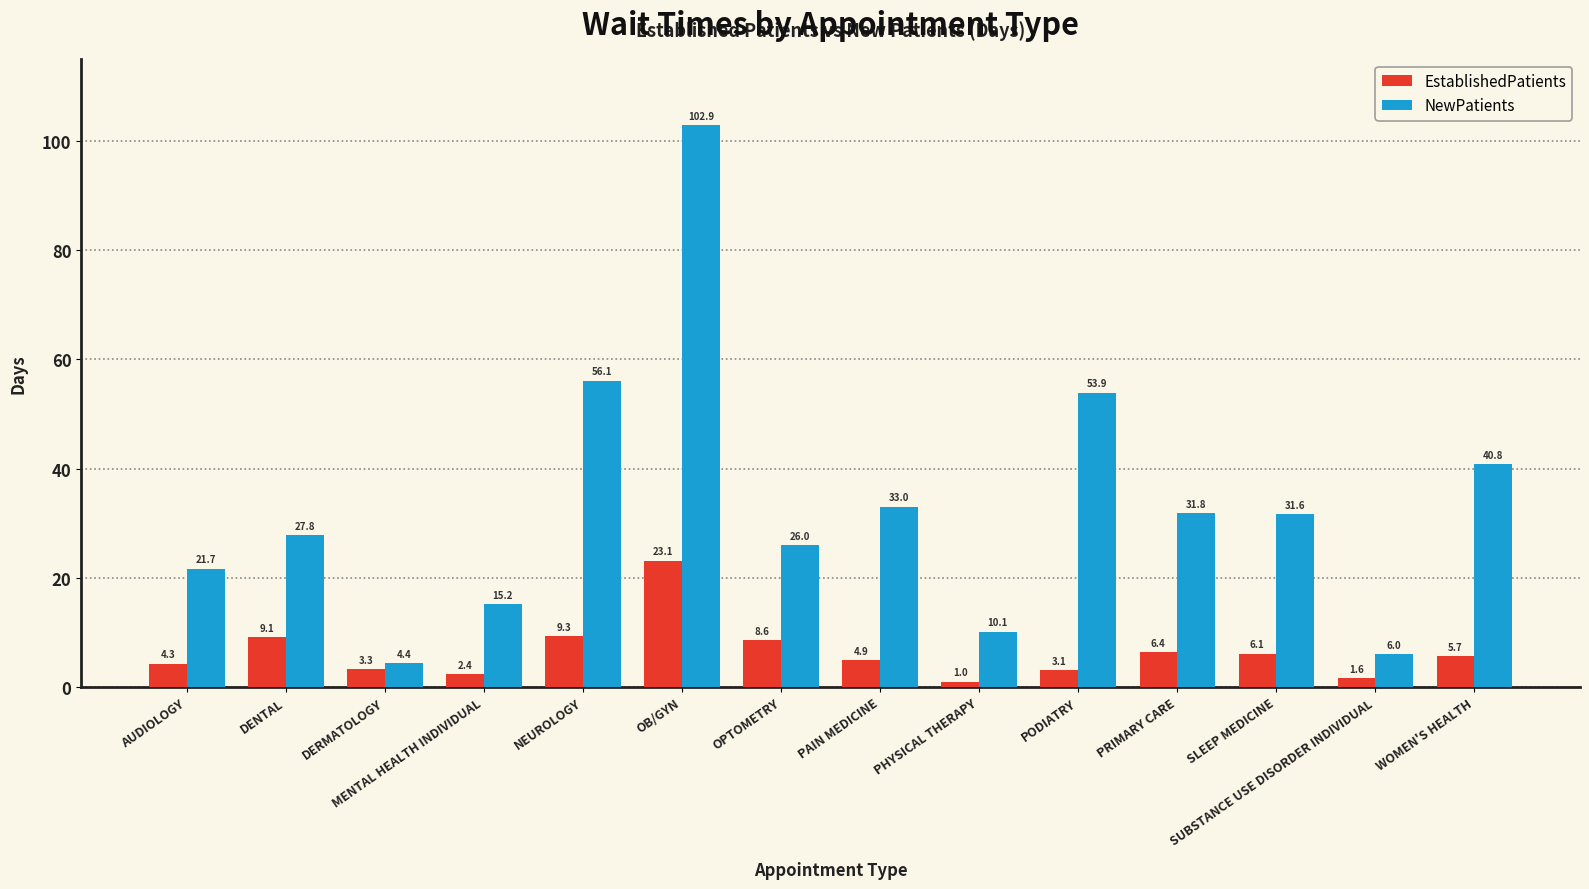

At how many categories does at least one series exceed 94?

1